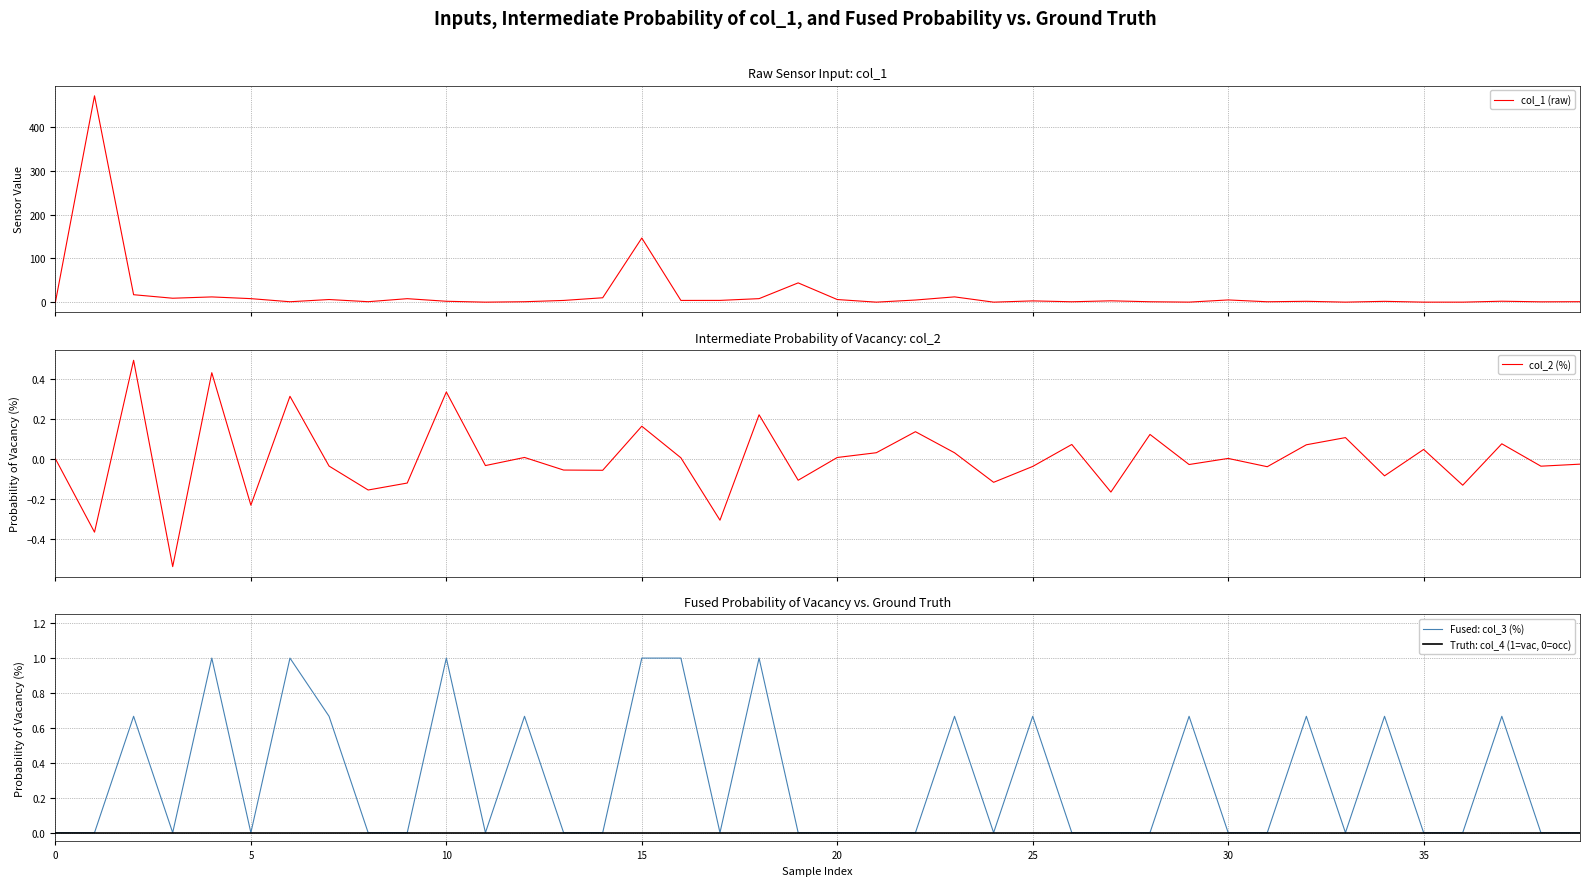

How many intersections are there between col_2 (%) and Fused: col_3 (%)?

12